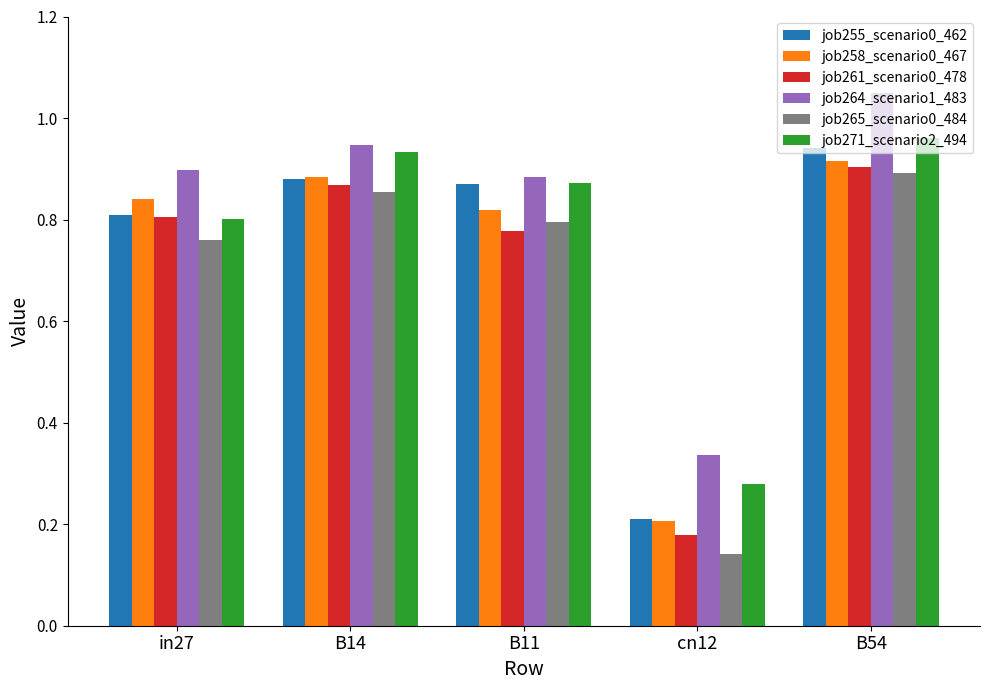

What position from the left is B54?

5